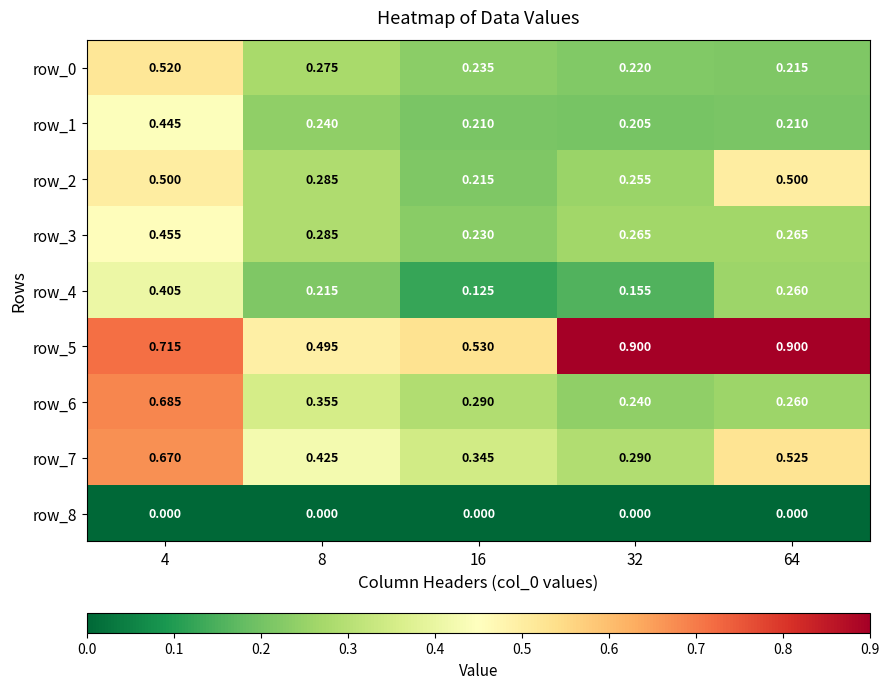

Count the number of categories in the chart.

5